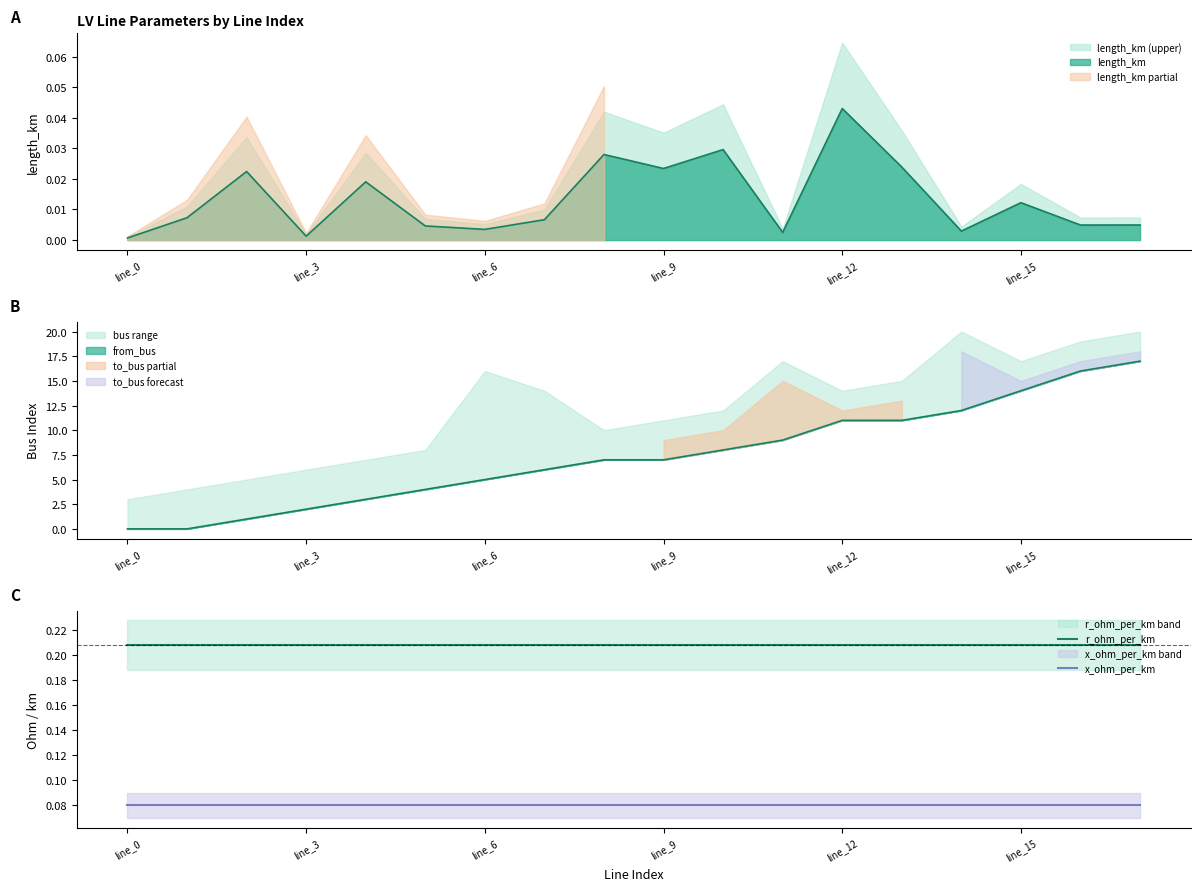

Which series has the largest range (max minus min)?

r_ohm_per_km